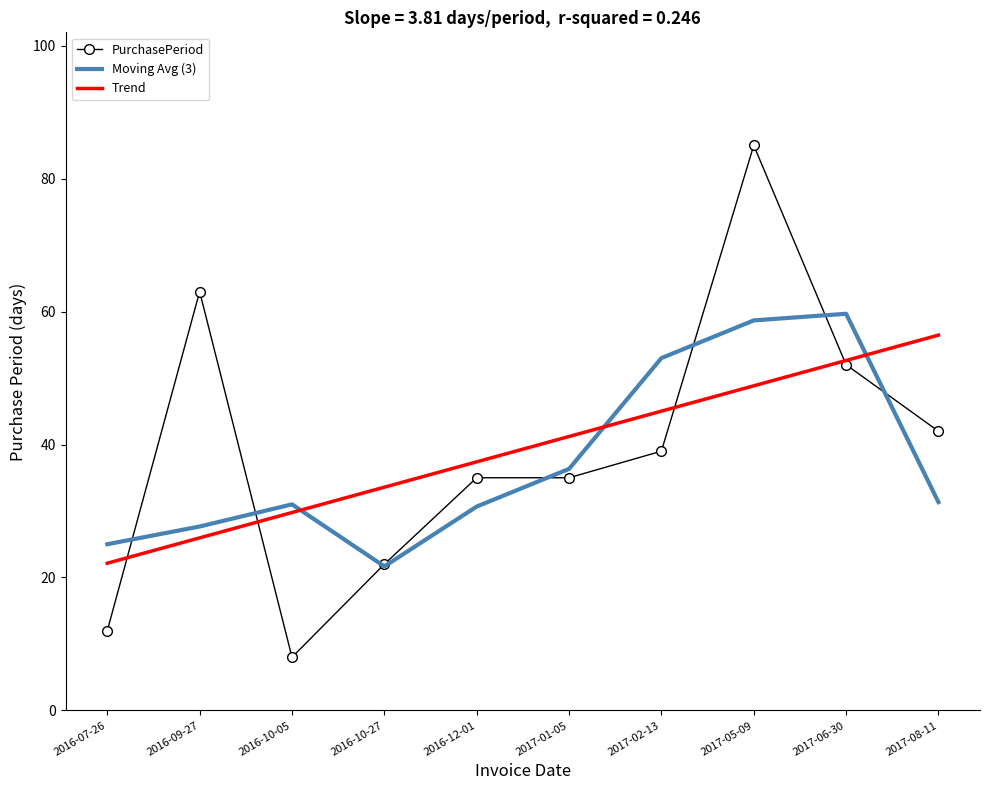

What position from the left is 2017-02-13?

7